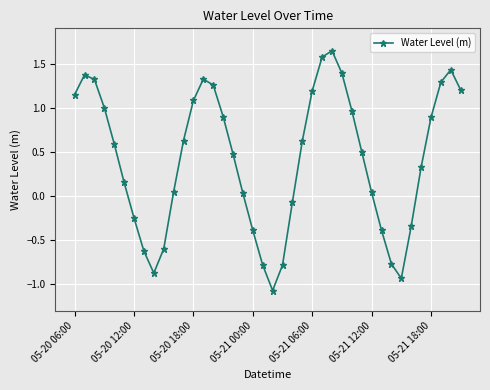

Does the chart have visible grid lines?

Yes